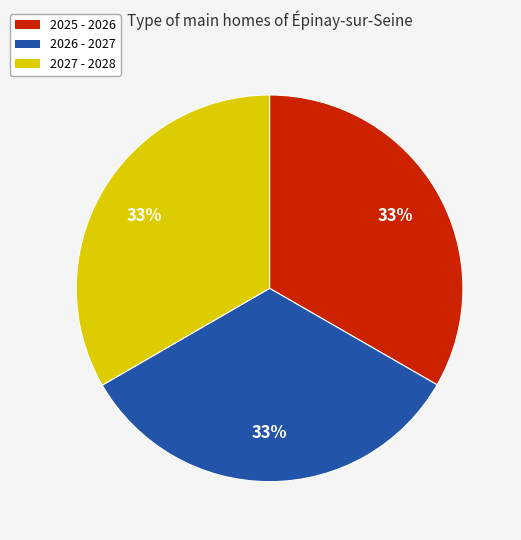

Count the number of slices in the pie.

3